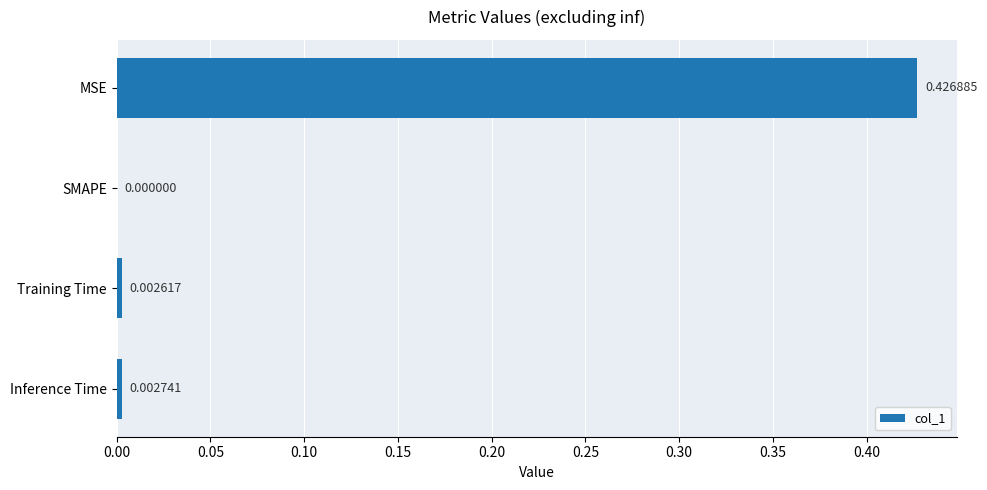

At which label is the value closest to 0?

SMAPE